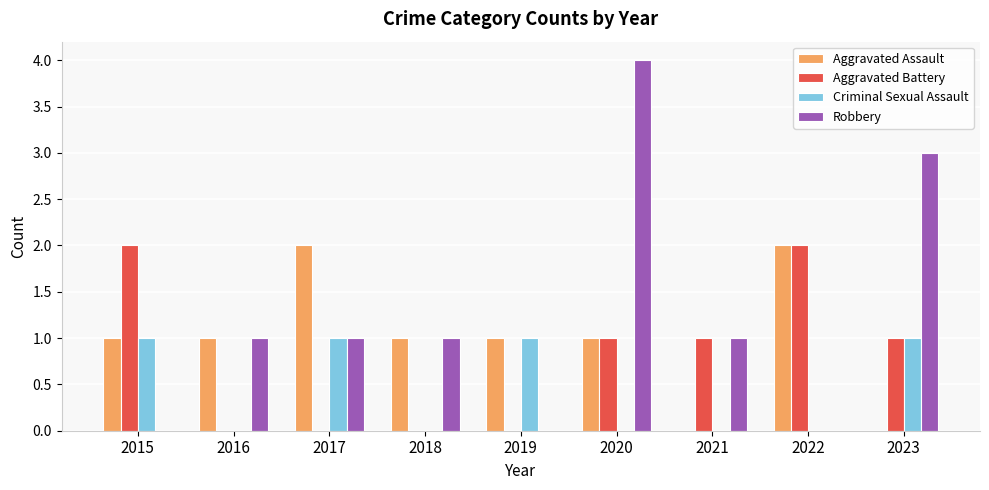

Which category has the highest value across all series?

2020